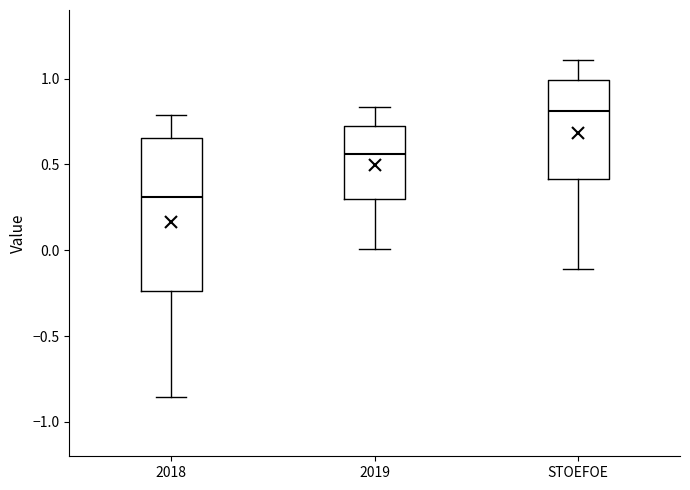

Reading left to right, transcribe this box plot: for each box, give where its median line is, the range the box spans, and where its two whiskers end, as read against the y-axis. The values are not printed on the chart, so give them approximately, as read against the axis.

2018: median 0.30, box -0.25 to 0.65, whiskers -0.85 to 0.80
2019: median 0.55, box 0.30 to 0.70, whiskers 0.00 to 0.85
STOEFOE: median 0.80, box 0.40 to 1.00, whiskers -0.10 to 1.10